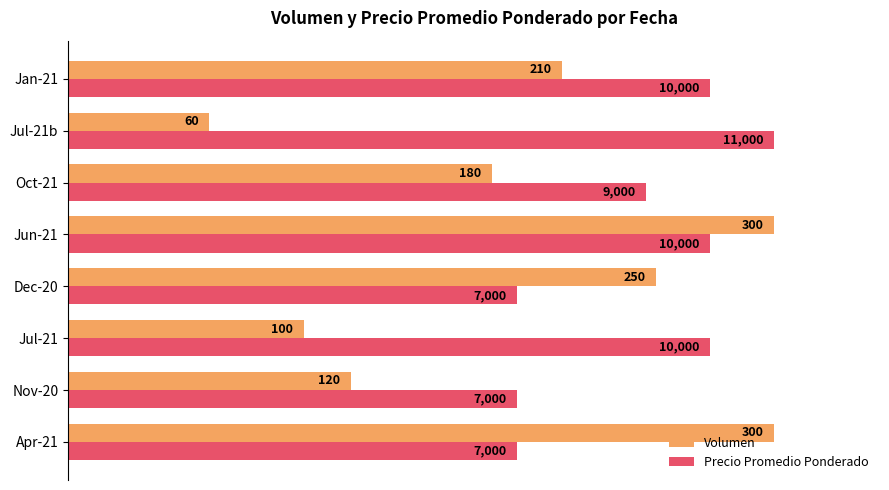

What are all the series names shown in the legend?

Volumen, Precio Promedio Ponderado